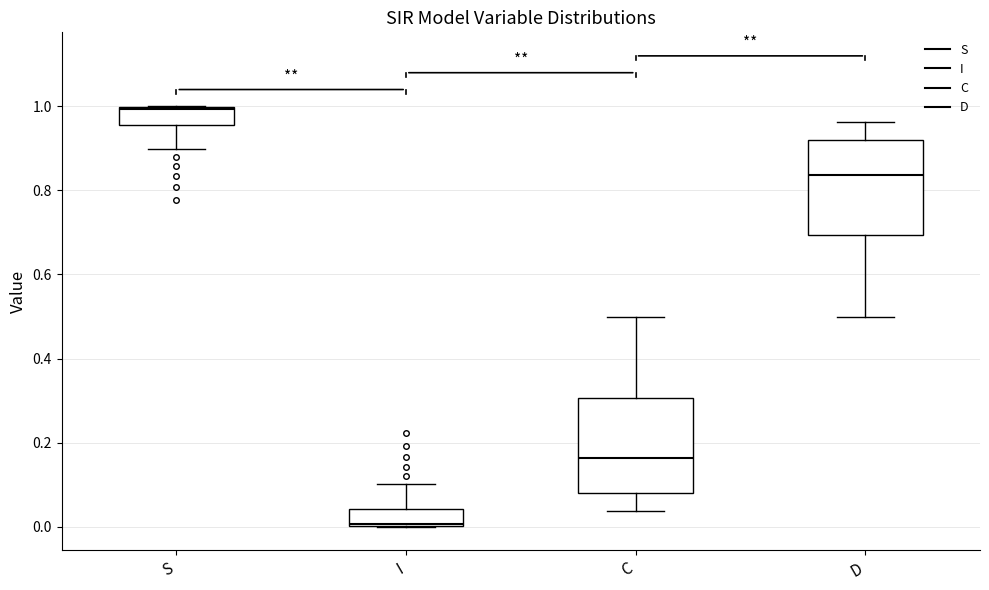

Reading left to right, read every box against the y-axis: the position of its median line, the range the box covers, and the ends of its whiskers. The values are not printed on the chart, so give them approximately, as read against the axis.

S: median 1.00, box 0.96 to 1.00, whiskers 0.90 to 1.00
I: median 0.00, box 0.00 to 0.04, whiskers 0.00 to 0.10
C: median 0.16, box 0.08 to 0.30, whiskers 0.04 to 0.50
D: median 0.84, box 0.70 to 0.92, whiskers 0.50 to 0.96